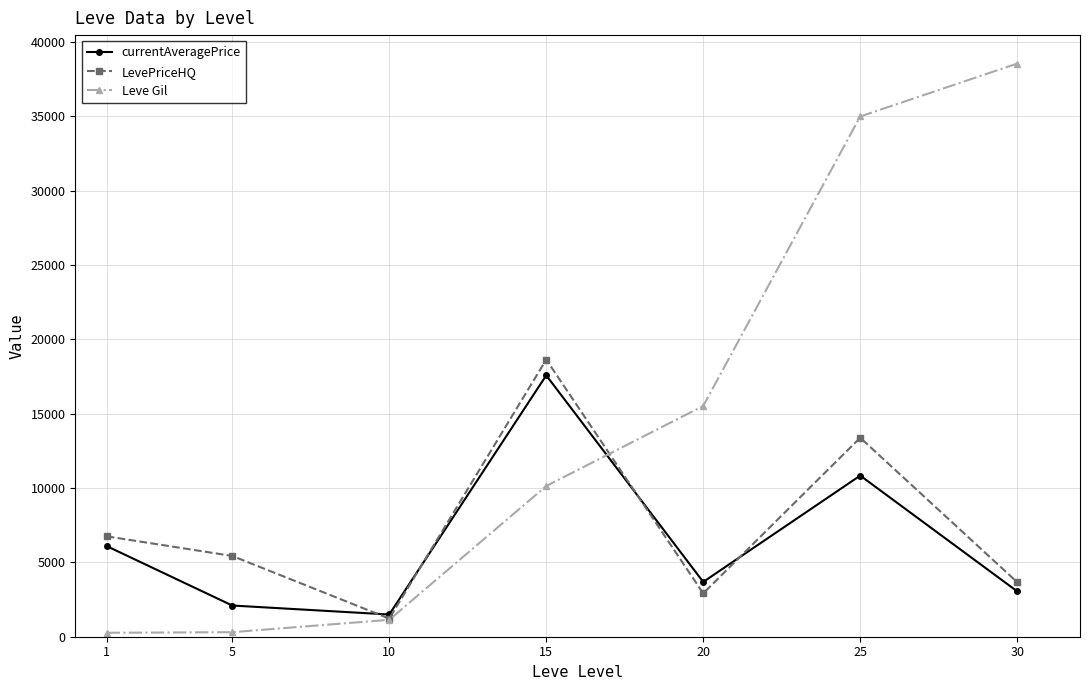

In currentAveragePrice, how many points are higher than both neighbors (excluding endpoints)?

2